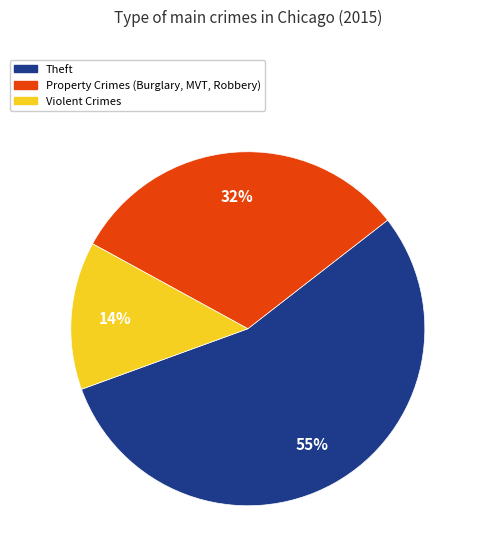

To the nearest percent, what is the average slice percentage?

33%